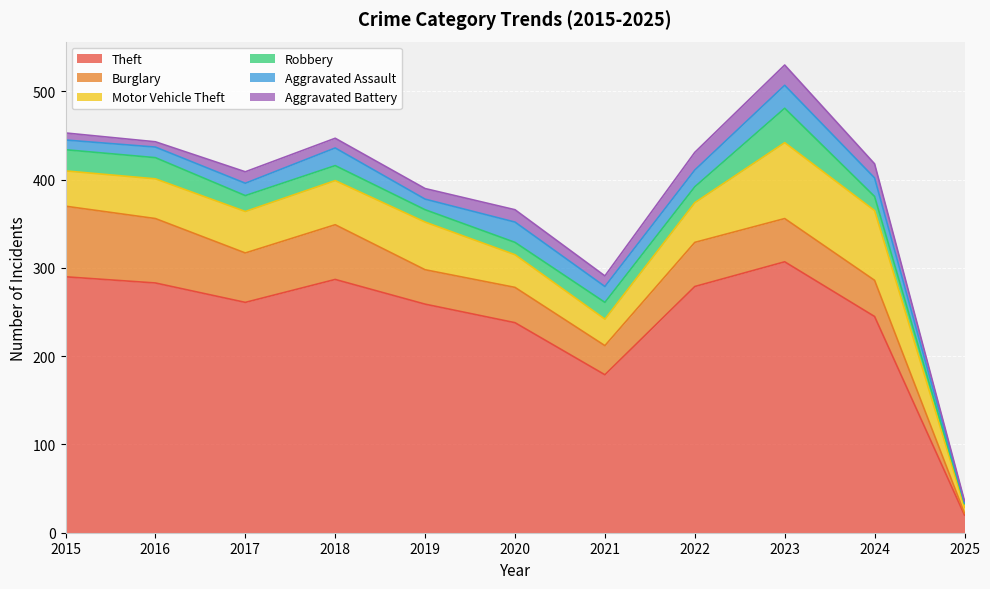

True or false: Aggravated Assault and Motor Vehicle Theft intersect in this chart.

False